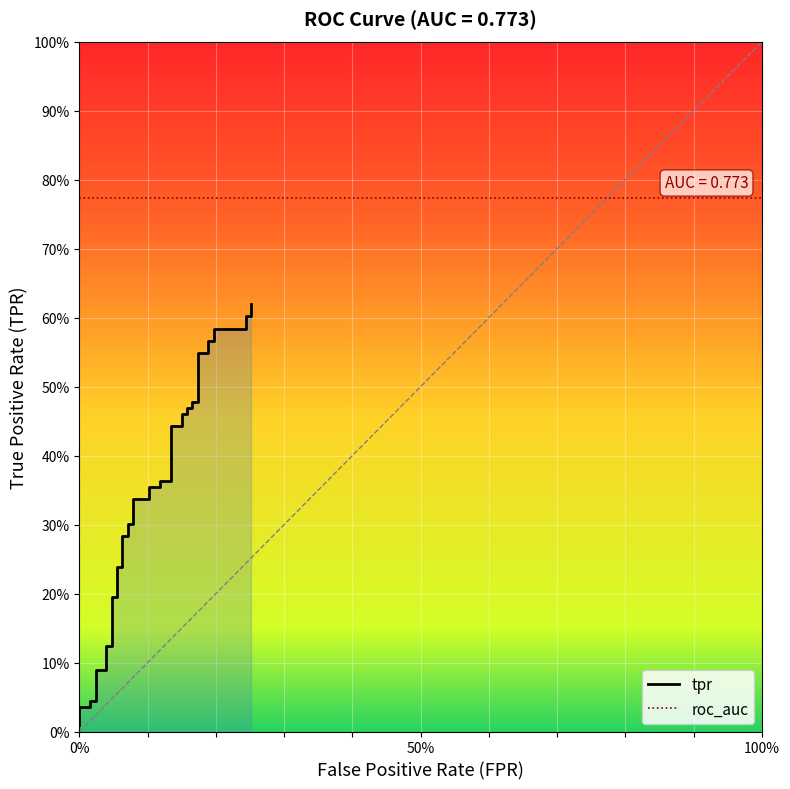

Does the chart display data point markers on the line(s)?

No